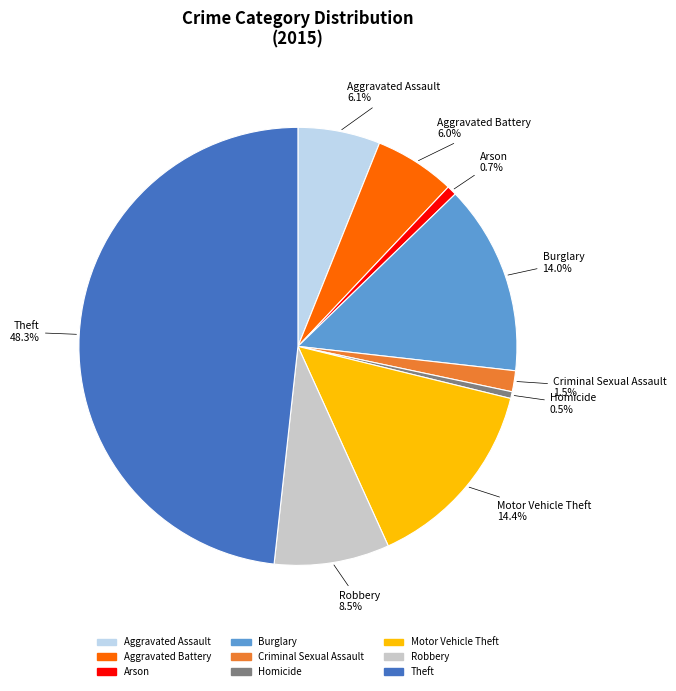

What percentage is NOT represented by Motor Vehicle Theft?

85.6%